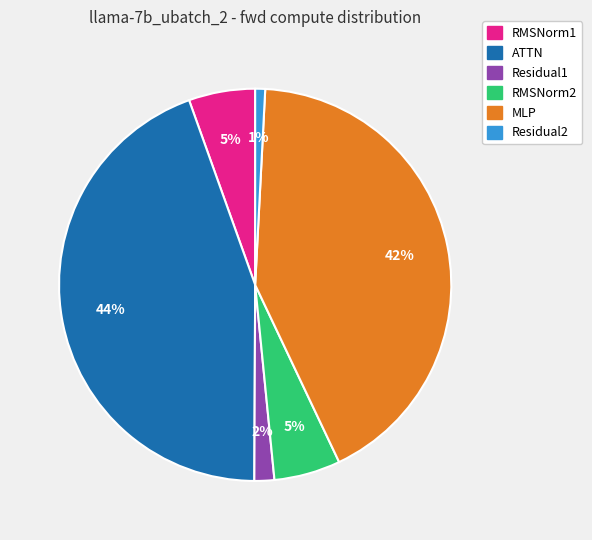

True or false: ATTN accounts for 50% of the total.

False